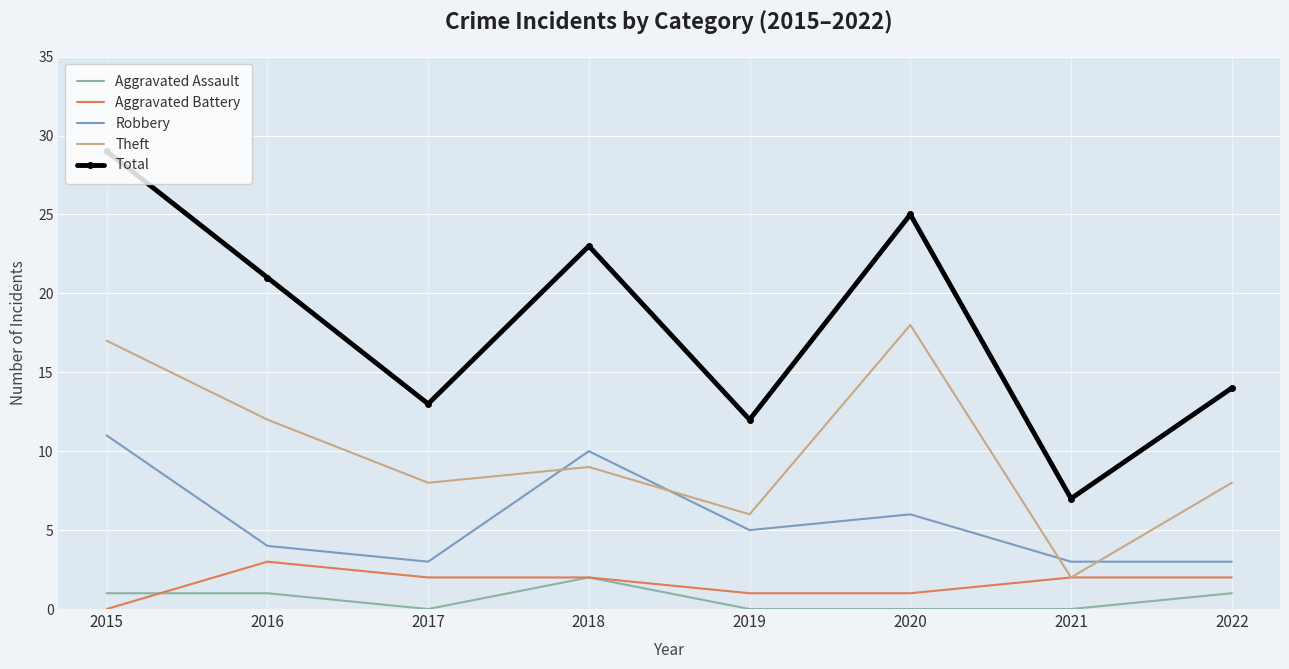

At which category does Aggravated Battery reach its first local peak?

2016